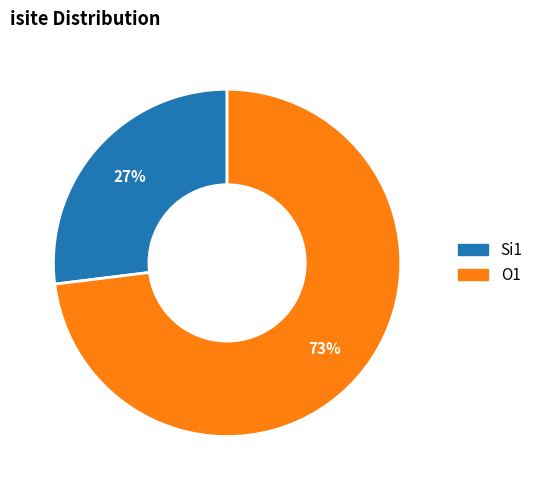

To the nearest percent, what is the difference between the largest and smallest slice percentages?

46%